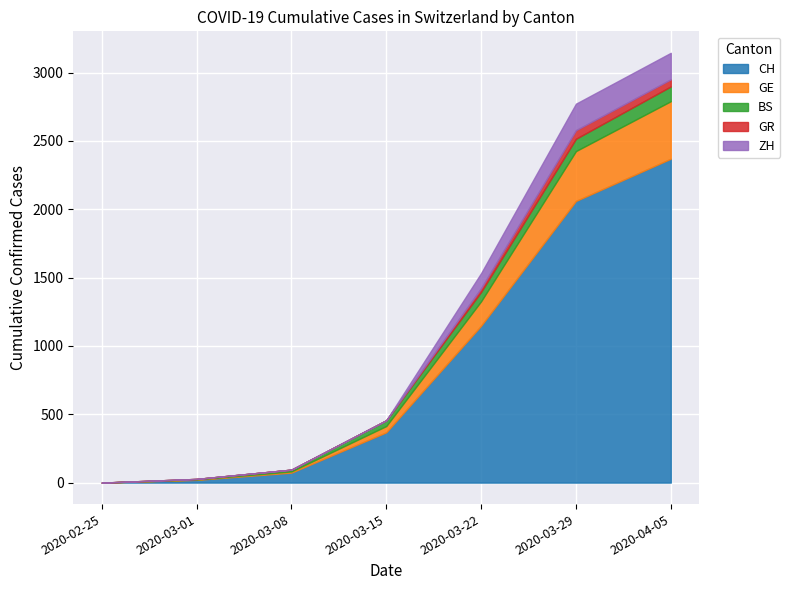

How many values in BS are above zero?

6